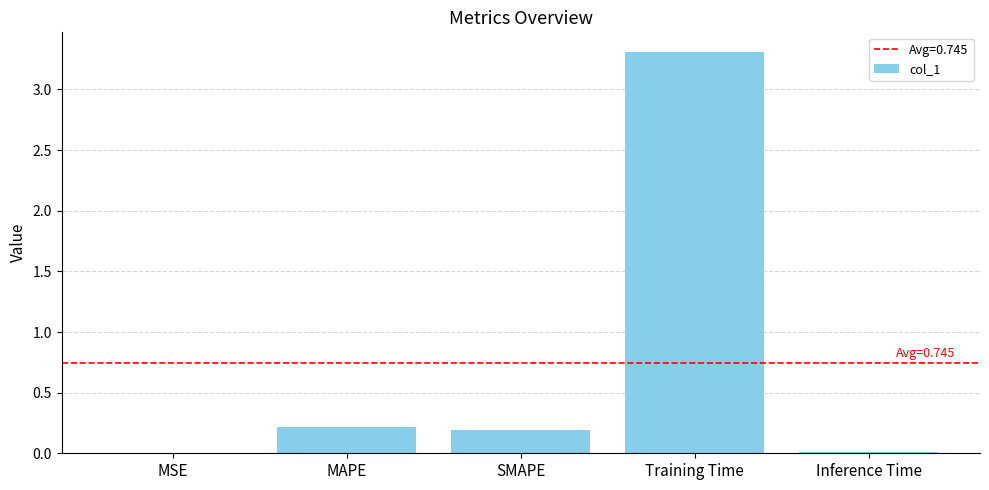

The chart shows a value of 3.3 at Training Time. True or false?

True